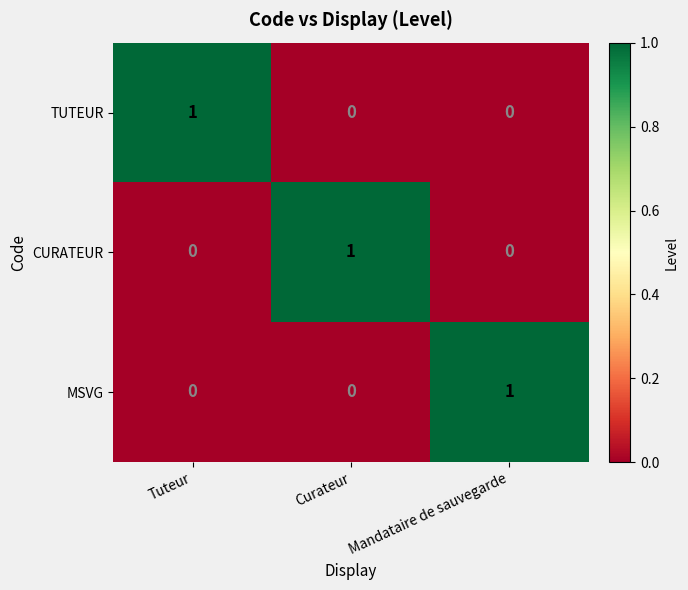

Reading left to right, list all the values displayed in this chart.

TUTEUR: Tuteur=1	Curateur=0	Mandataire de sauvegarde=0
CURATEUR: Tuteur=0	Curateur=1	Mandataire de sauvegarde=0
MSVG: Tuteur=0	Curateur=0	Mandataire de sauvegarde=1